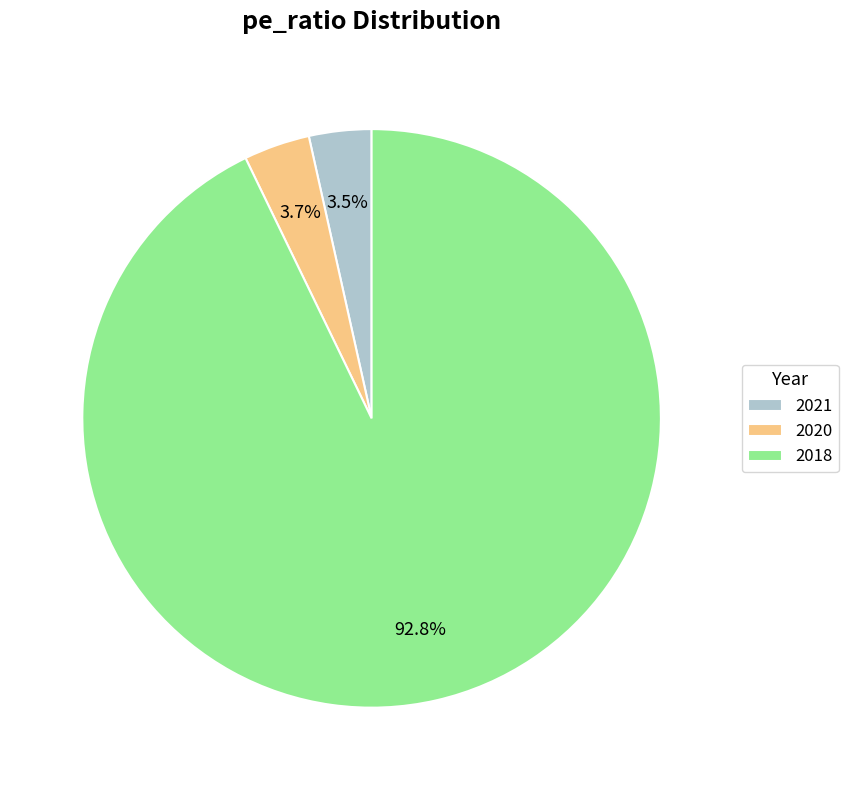

Do 2020 and 2018 together represent more than half of the pie?

Yes